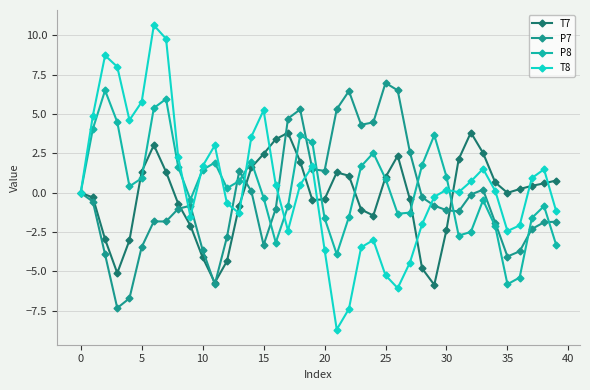

True or false: P7 has more than 1 points higher than both neighbors.

True